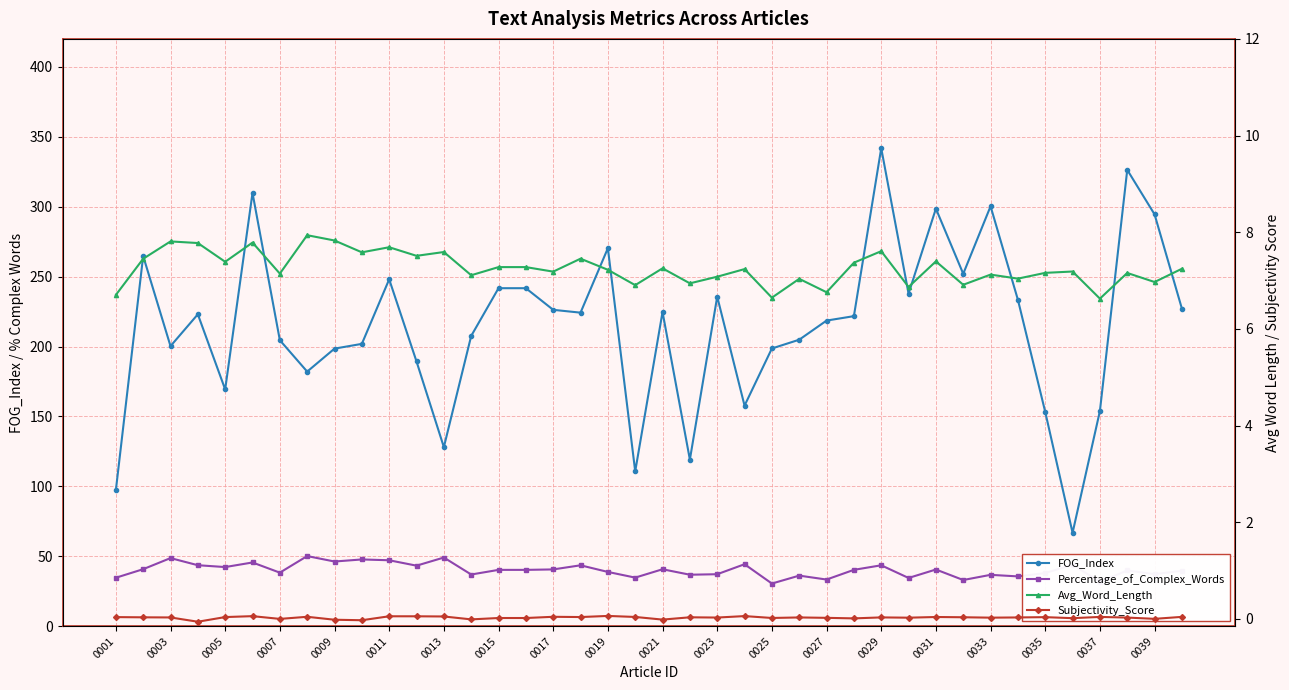

What is the sum of the Percentage_of_Complex_Words values at 36 and 35?

75.6